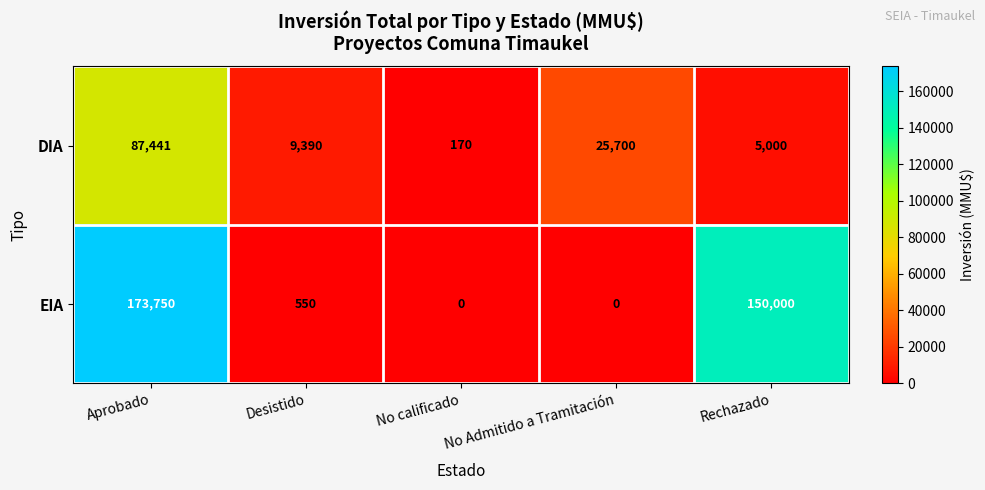

How many values in EIA are above zero?

3